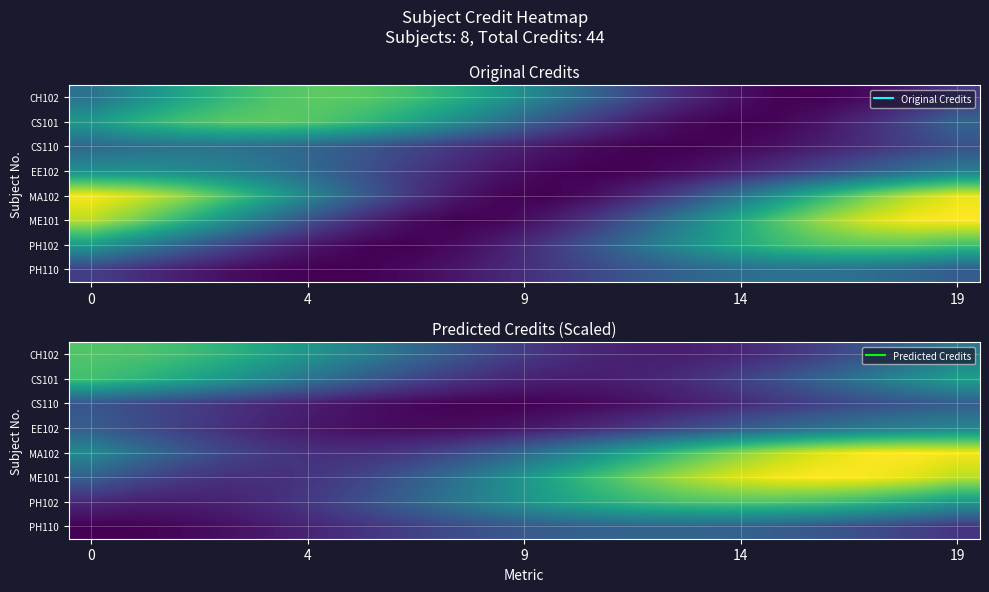

What is the maximum value for CS110?

2.8